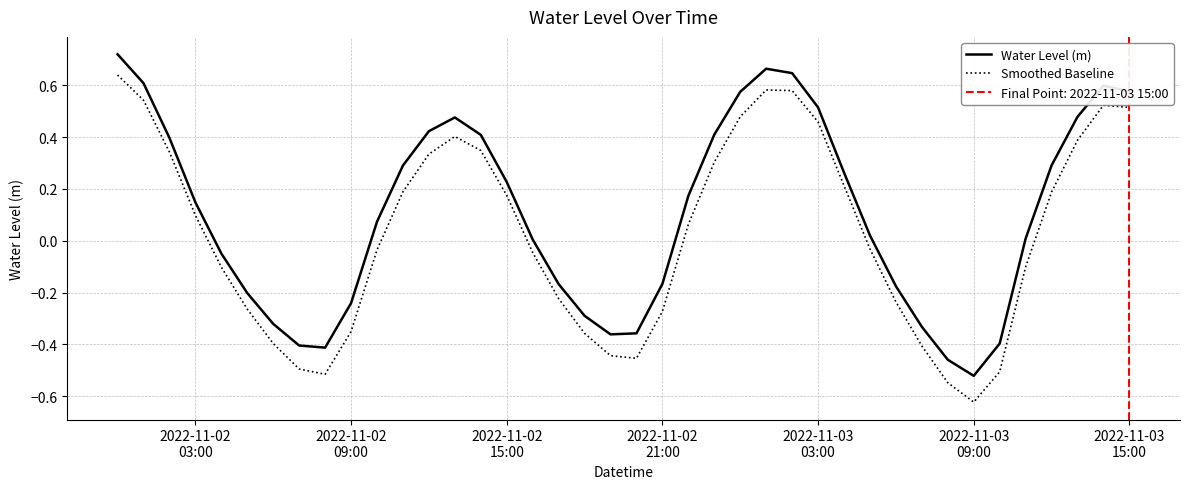

The value of Smoothed Baseline at 10 is -0.0. True or false?

True